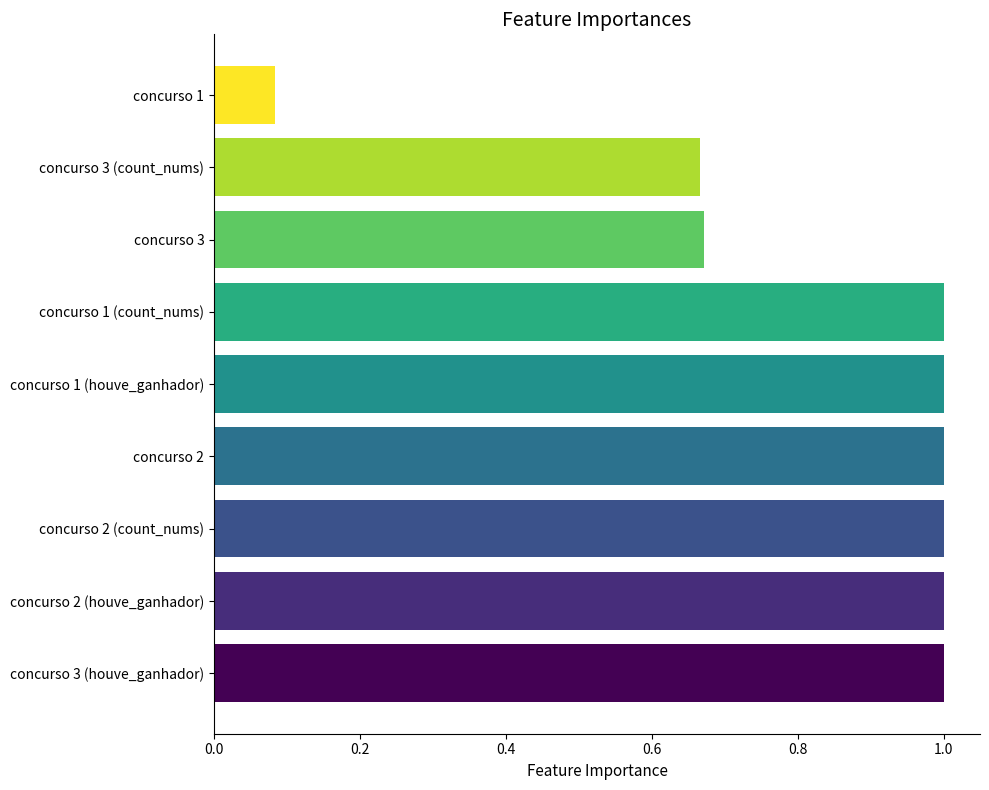

How many data points are less than 1?

3